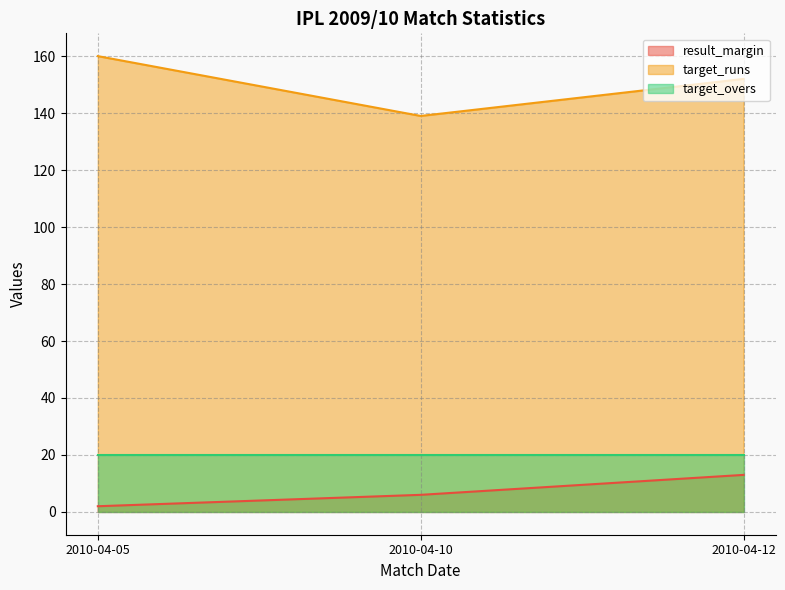

At which label is target_runs closest to 149?

2010-04-12